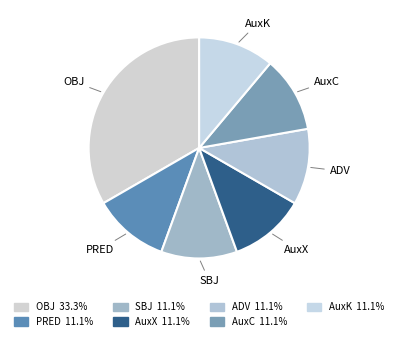

Which has a higher value, OBJ or PRED?

OBJ